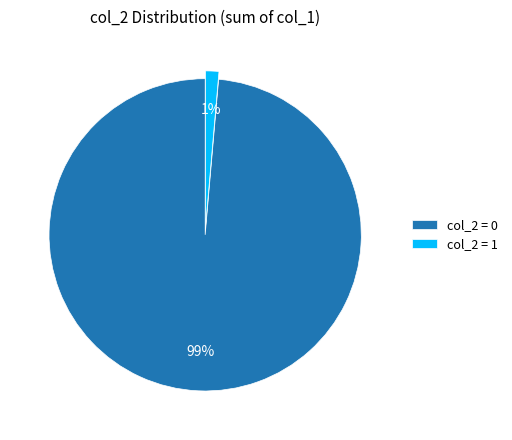

To the nearest percent, what is the combined percentage of col_2 = 0 and col_2 = 1?

100%